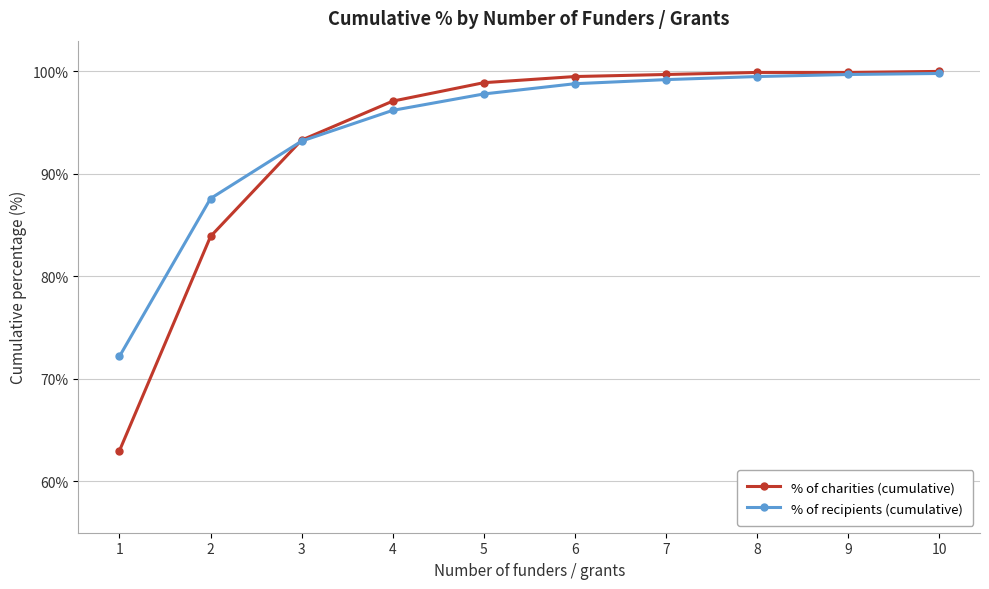

What is the value of the % of recipients (cumulative) point at the 7th from the left?

99.2